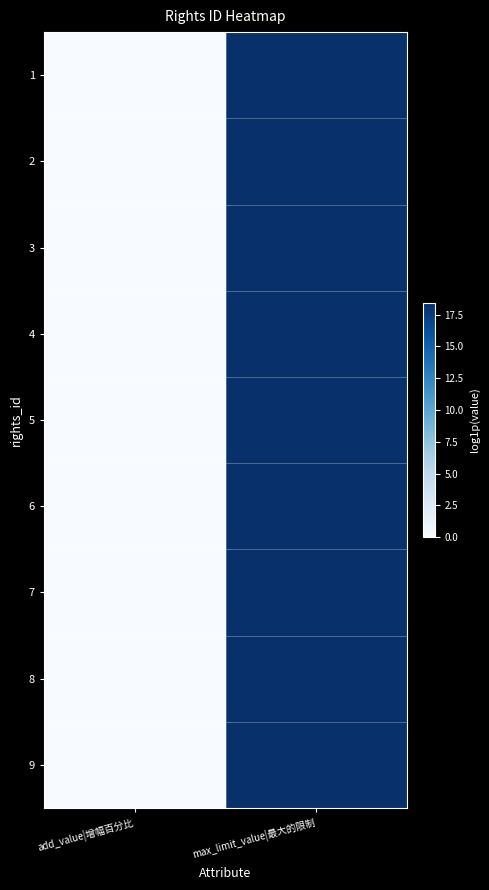

Rank the series at max_limit_value|最大的限制 from highest to lowest value.

1, 2, 3, 4, 5, 6, 7, 8, 9